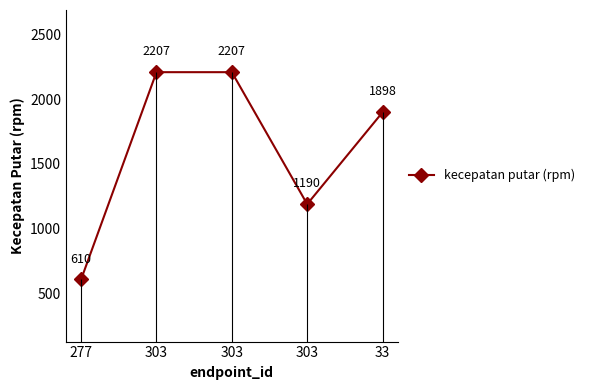

Rank the categories by value from lowest to highest.

277, 303, 33, 303, 303